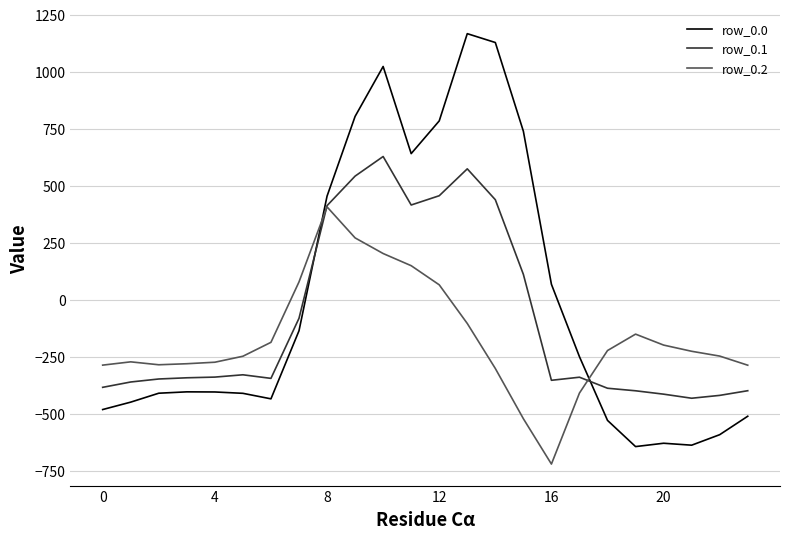

How many intersections are there between row_0.2 and row_0.0?

2